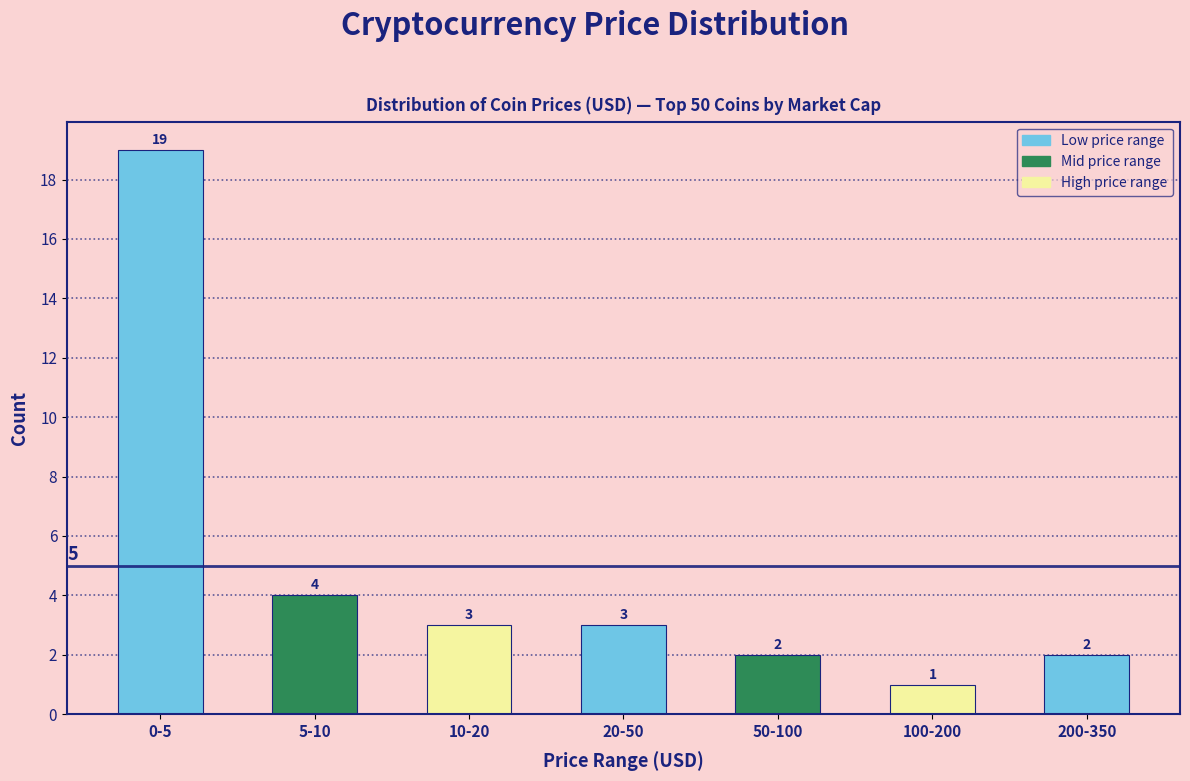

Reading left to right, transcribe all the data shown in this chart.

0-5=19	5-10=4	10-20=3	20-50=3	50-100=2	100-200=1	200-350=2